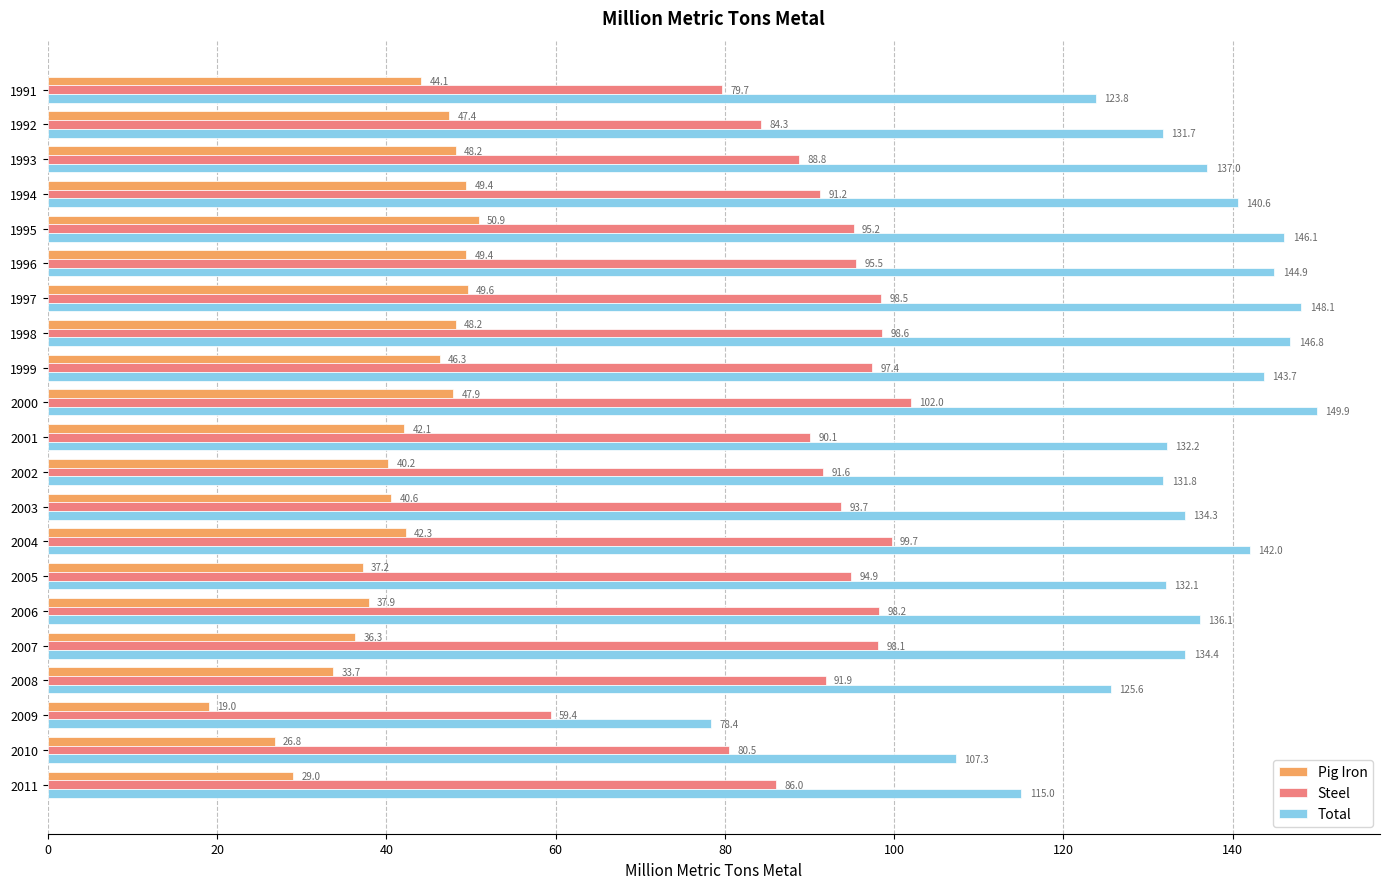

What is the minimum value shown in the chart?

19.0